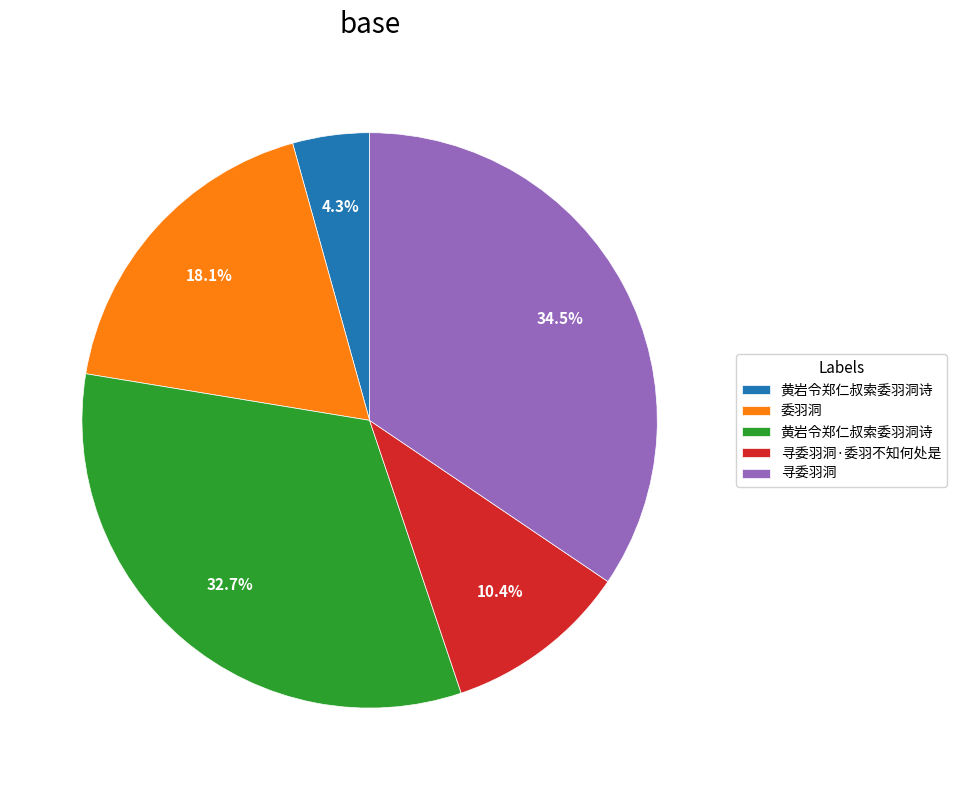

Does any single category account for the majority?

No